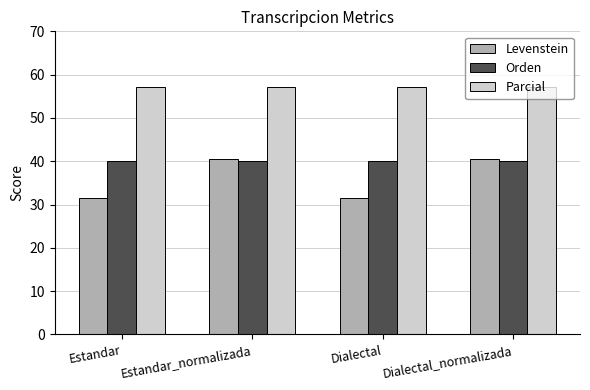

What is the spread (max minus min) of values at Estandar?

25.6